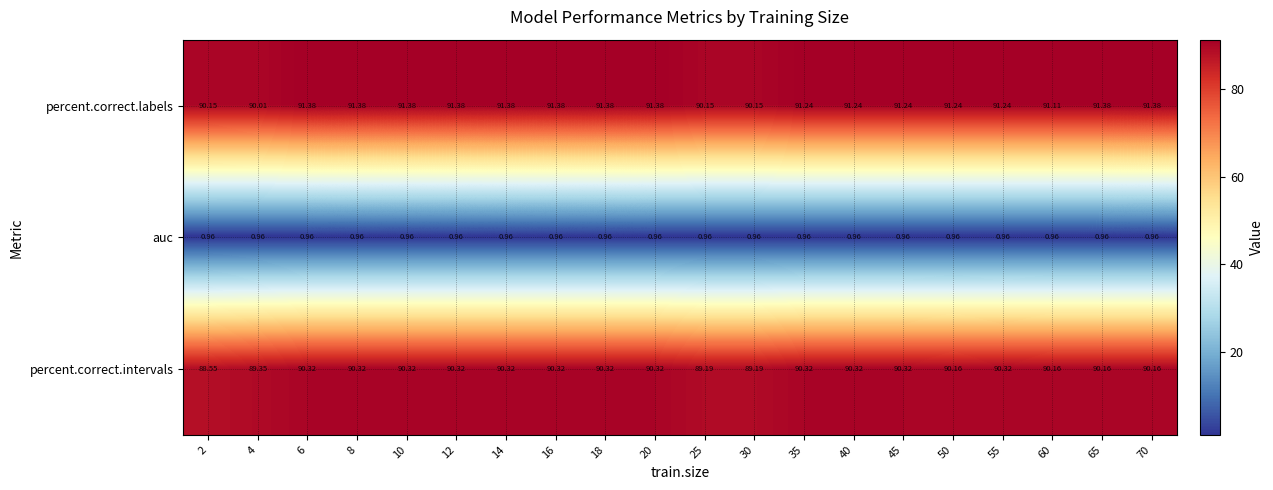

Which series has the largest range (max minus min)?

percent.correct.intervals